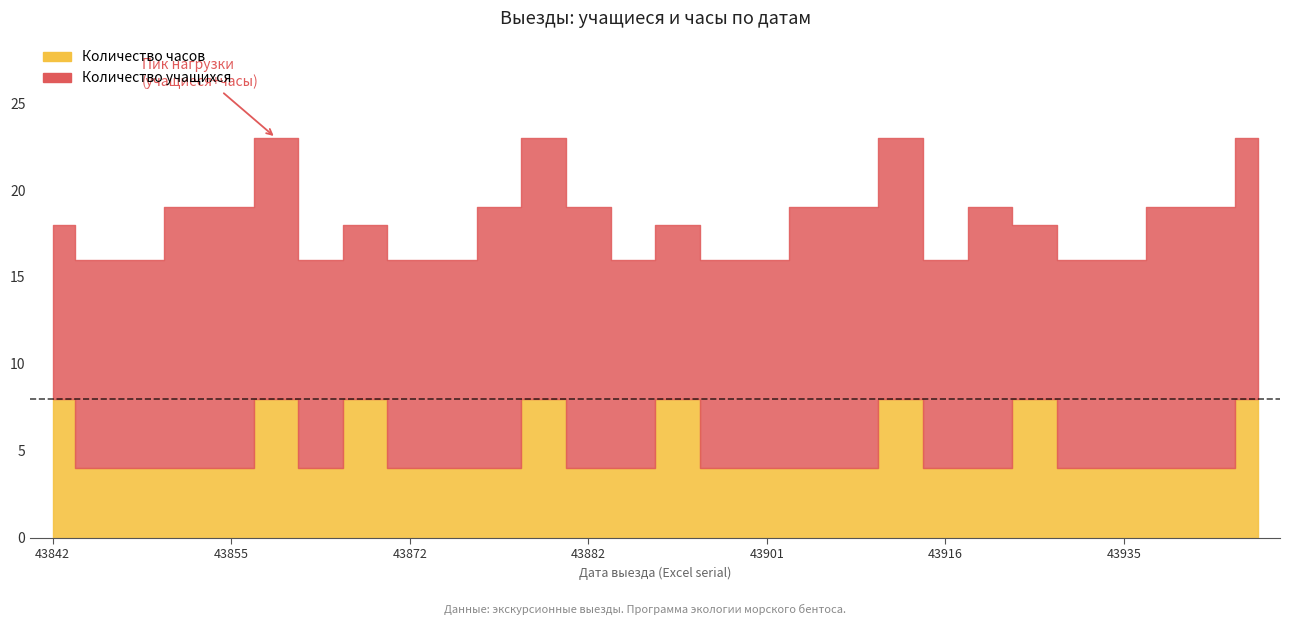

Rank the series at 43912 from highest to lowest value.

Количество учащихся, Количество часов